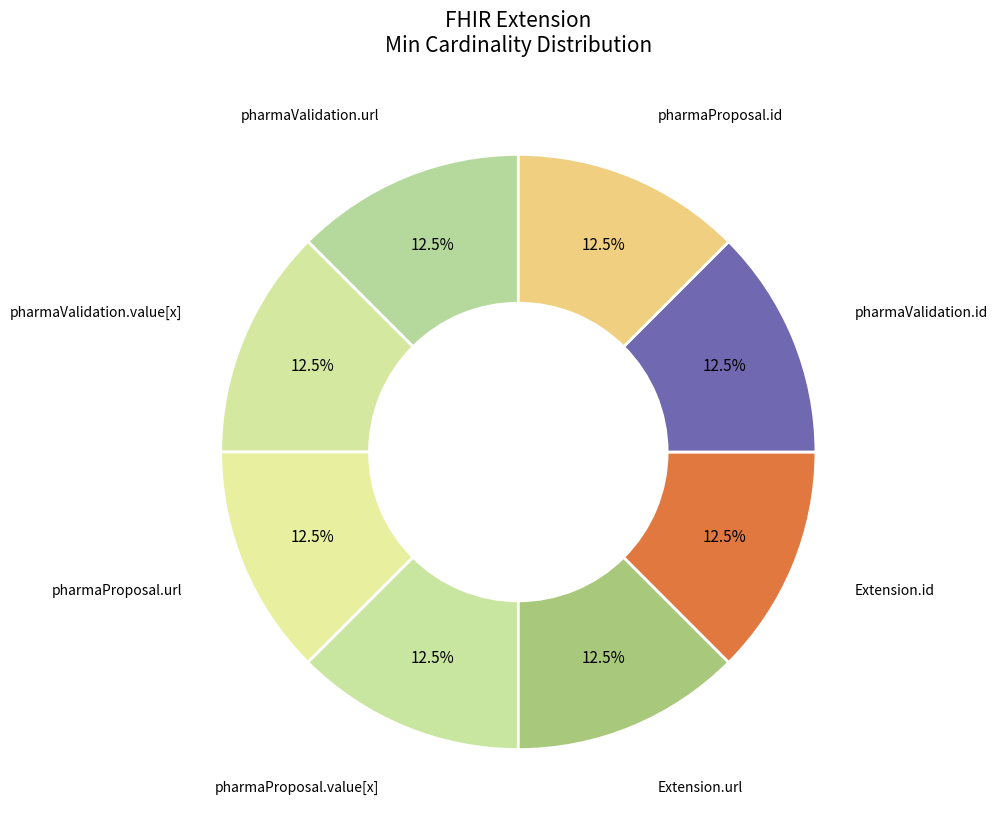

Approximately how many times larger is the value at pharmaValidation.url compared to pharmaProposal.id?

1.0